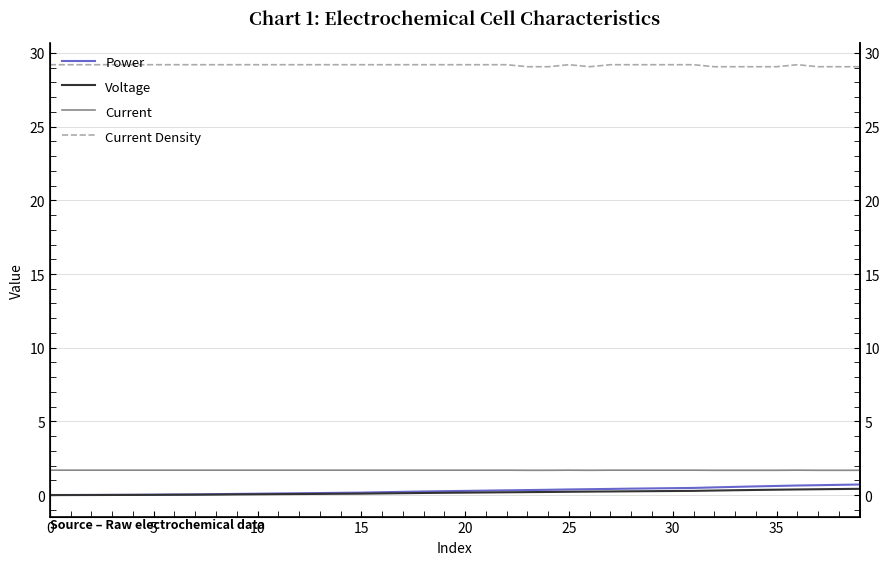

At how many categories does at least one series exceed 26?

40